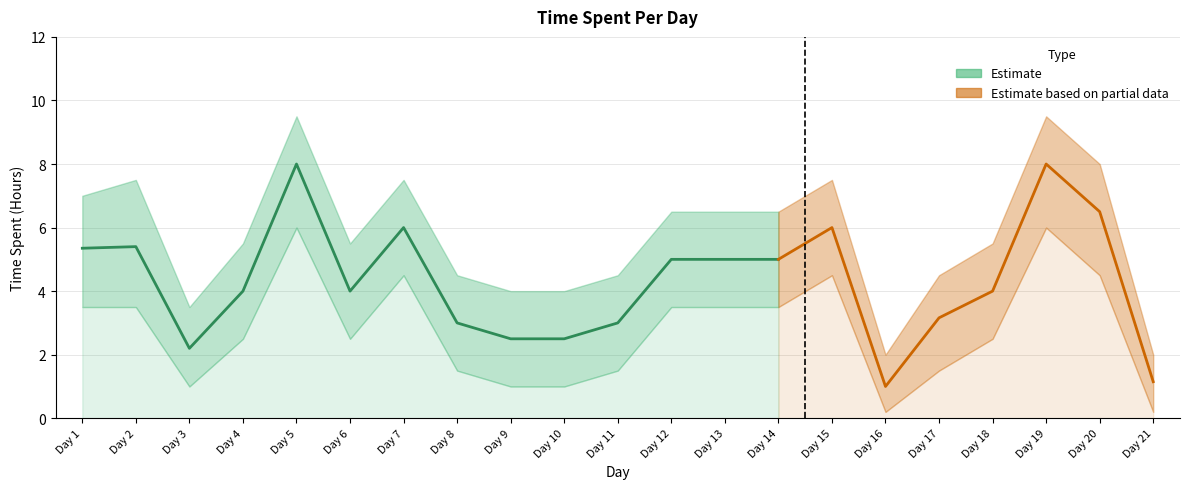

What is the smallest value displayed?

1.0